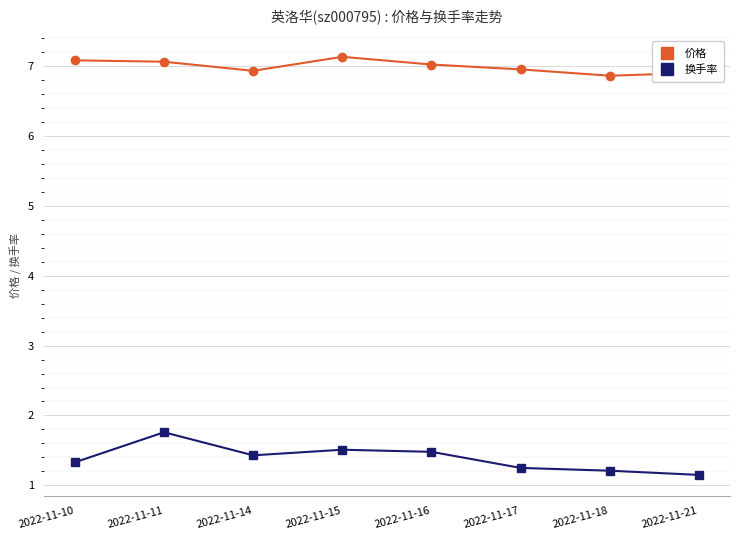

Is the value of 价格 at 2022-11-14 greater than the value of 换手率 at 2022-11-11?

Yes